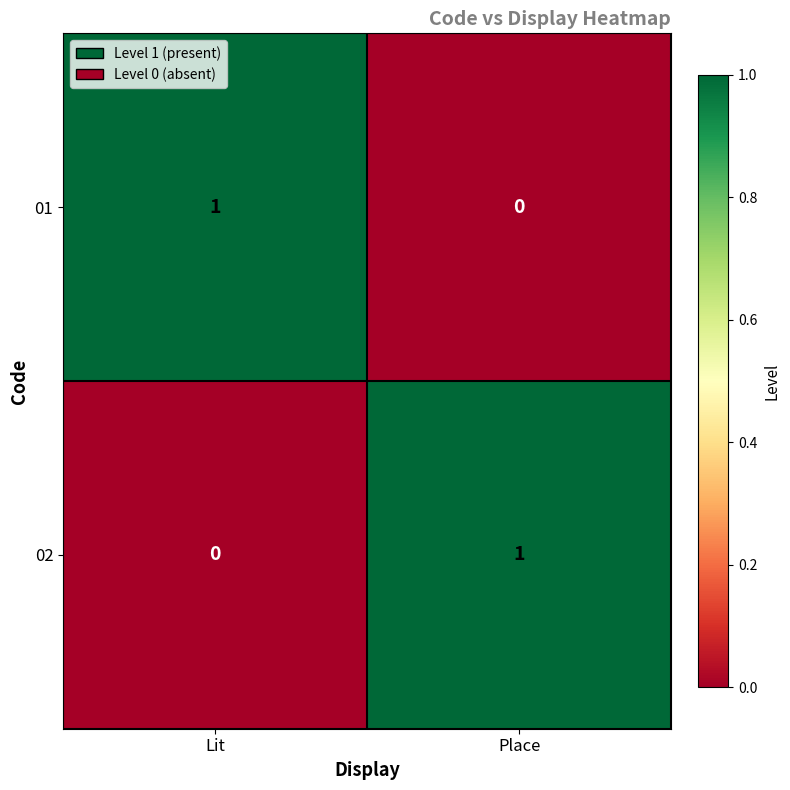

Rank the series at Place from lowest to highest value.

01, 02